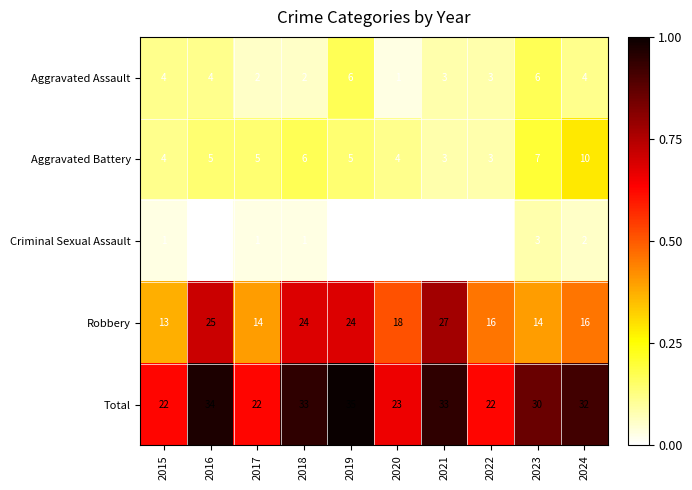

How many categories are shown in the chart?

10